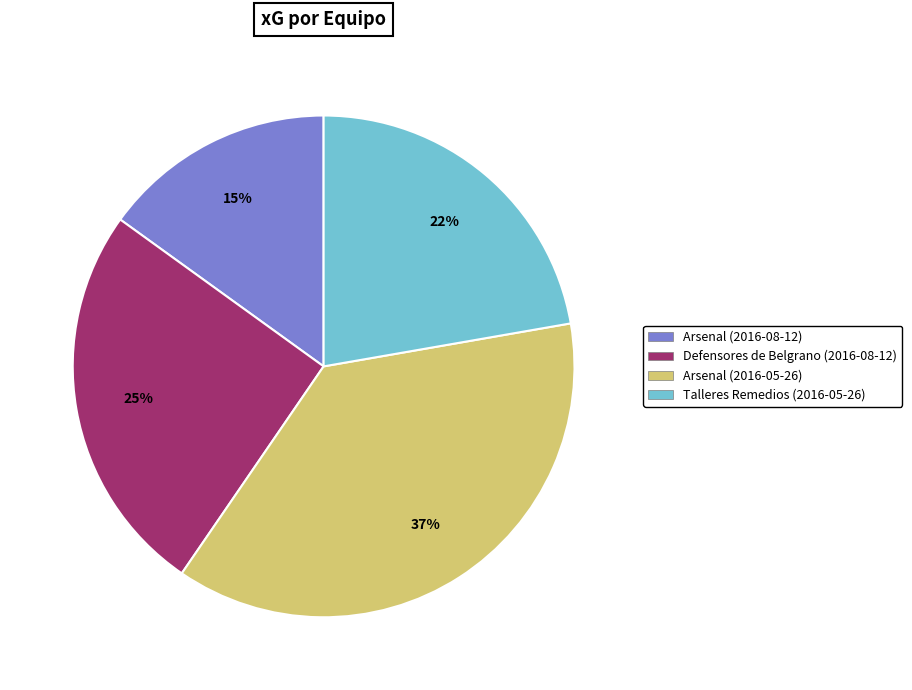

What is the largest slice in the pie chart?

Arsenal (2016-05-26)